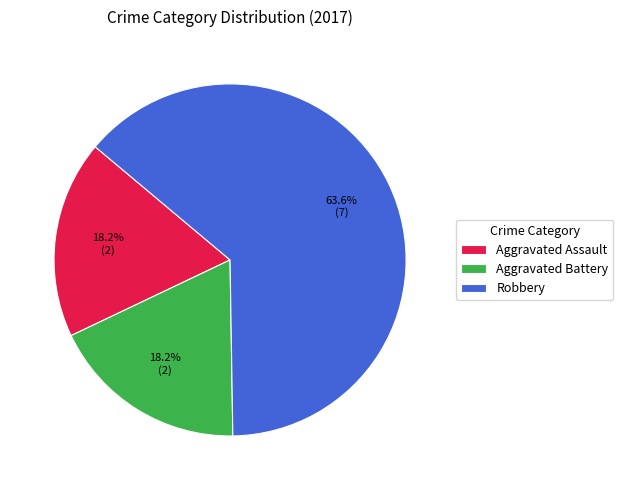

Is it true that Aggravated Battery is 18% of the pie?

True